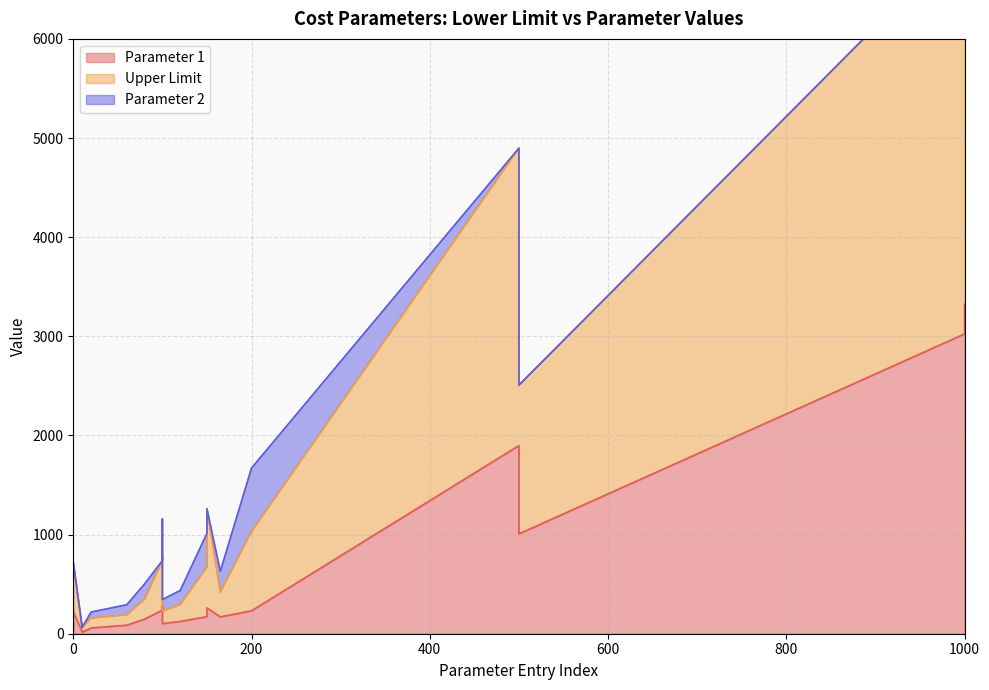

True or false: Parameter 2 has more than 2 interior local peaks.

True